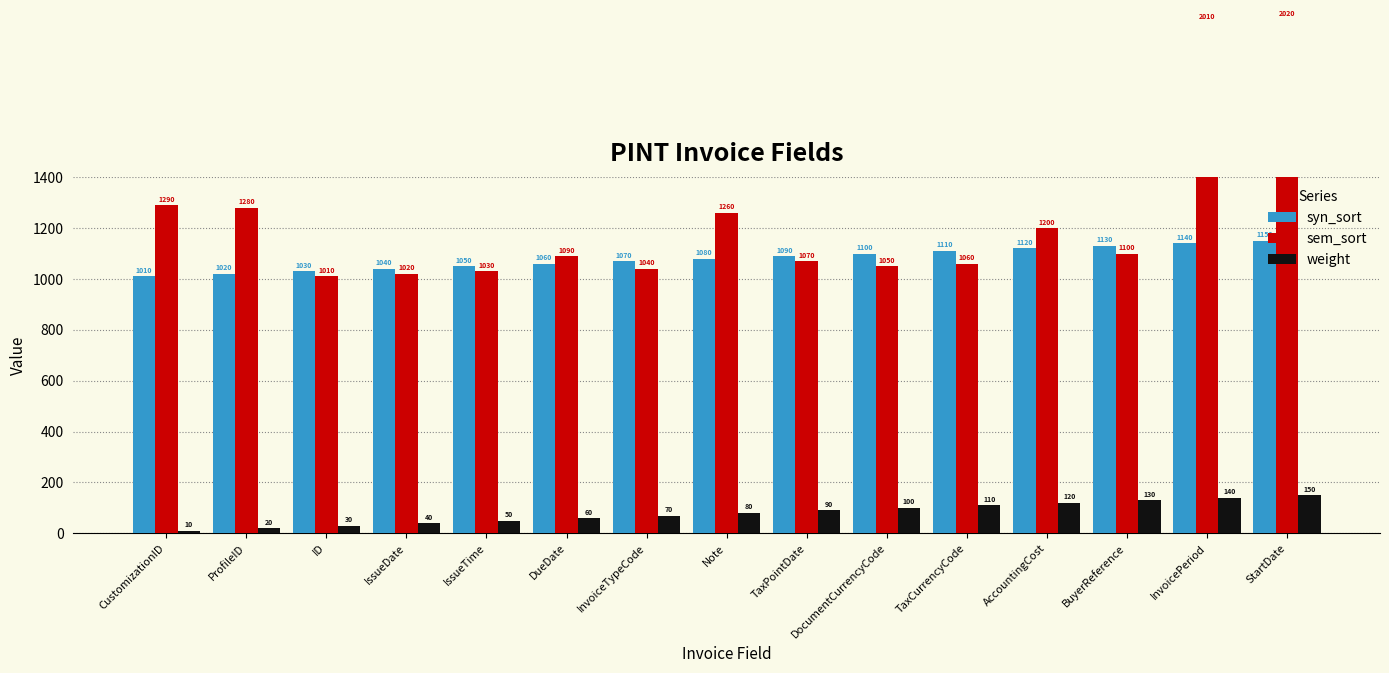

Reading left to right, what are all the values shown in this chart?

syn_sort: 1010	1020	1030	1040	1050	1060	1070	1080	1090	1100	1110	1120	1130	1140	1150
sem_sort: 1290	1280	1010	1020	1030	1090	1040	1260	1070	1050	1060	1200	1100	2010	2020
weight: 10	20	30	40	50	60	70	80	90	100	110	120	130	140	150